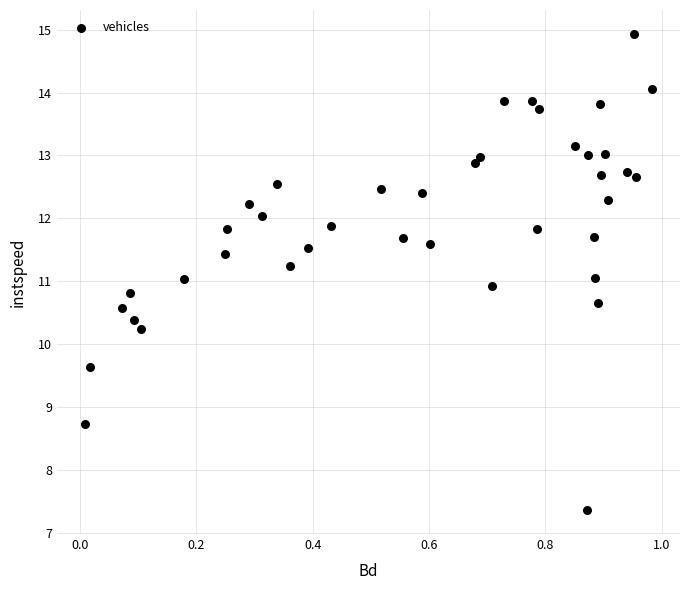

What is the range of X values (max minus min)?

1.0